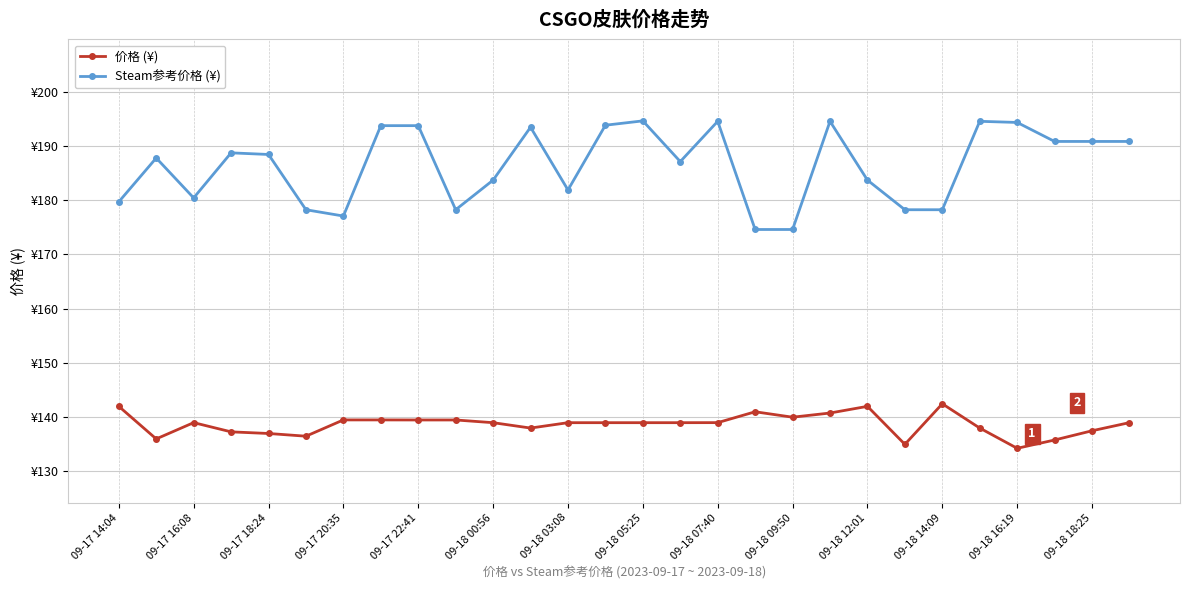

List the series in order of their peak value, lowest first.

价格 (¥), Steam参考价格 (¥)